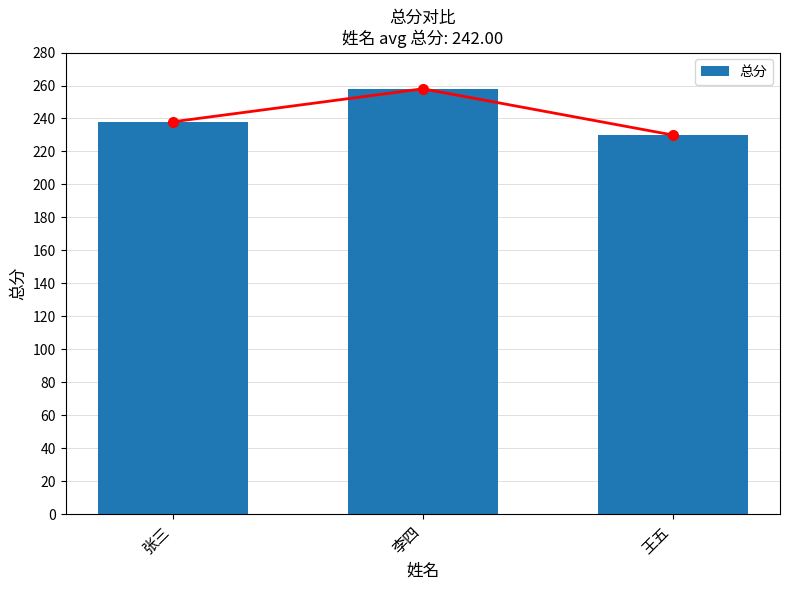

Does the chart contain stacked bars?

No